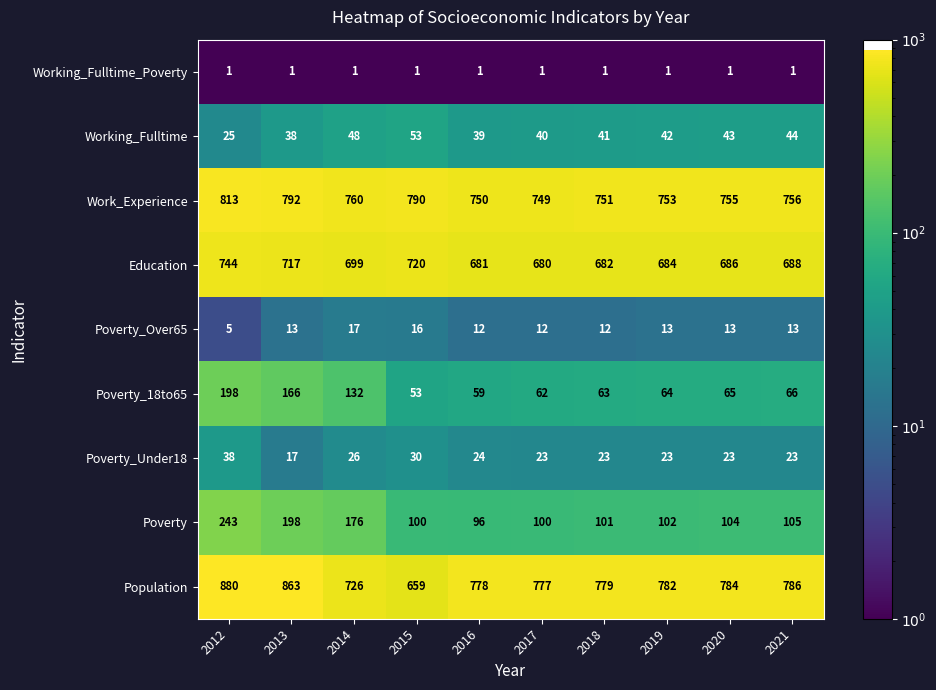

What is the maximum value shown in the chart?

880